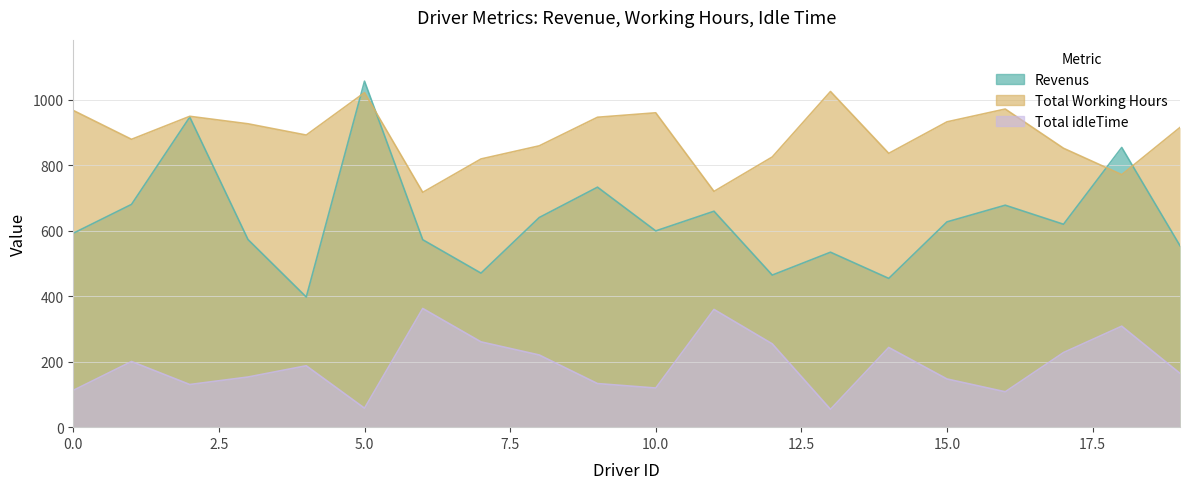

True or false: Total Working Hours has a value of 119.7 at 17.

False